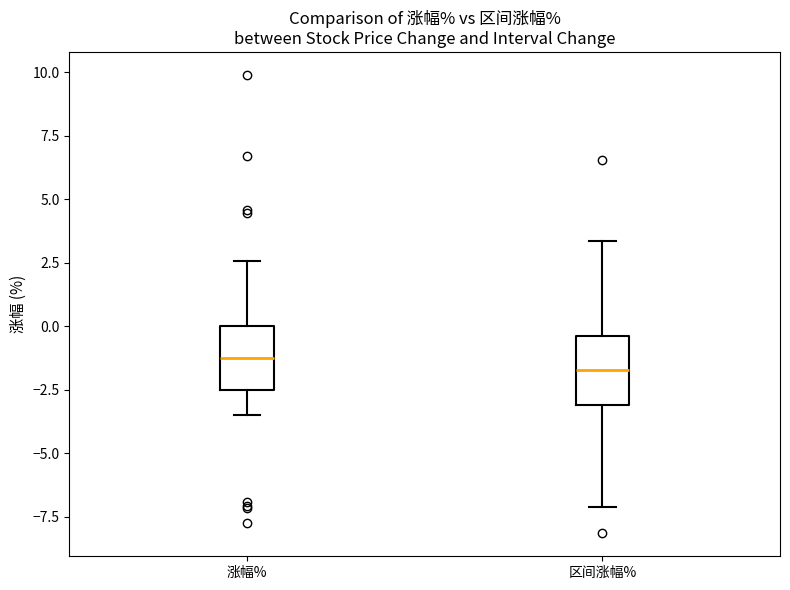

Reading left to right, transcribe this box plot: for each box, give where its median line is, the range the box spans, and where its two whiskers end, as read against the y-axis. The values are not printed on the chart, so give them approximately, as read against the axis.

涨幅%: median -1.0, box -2.5 to 0.0, whiskers -3.5 to 2.5
区间涨幅%: median -1.5, box -3.0 to -0.5, whiskers -7.0 to 3.5